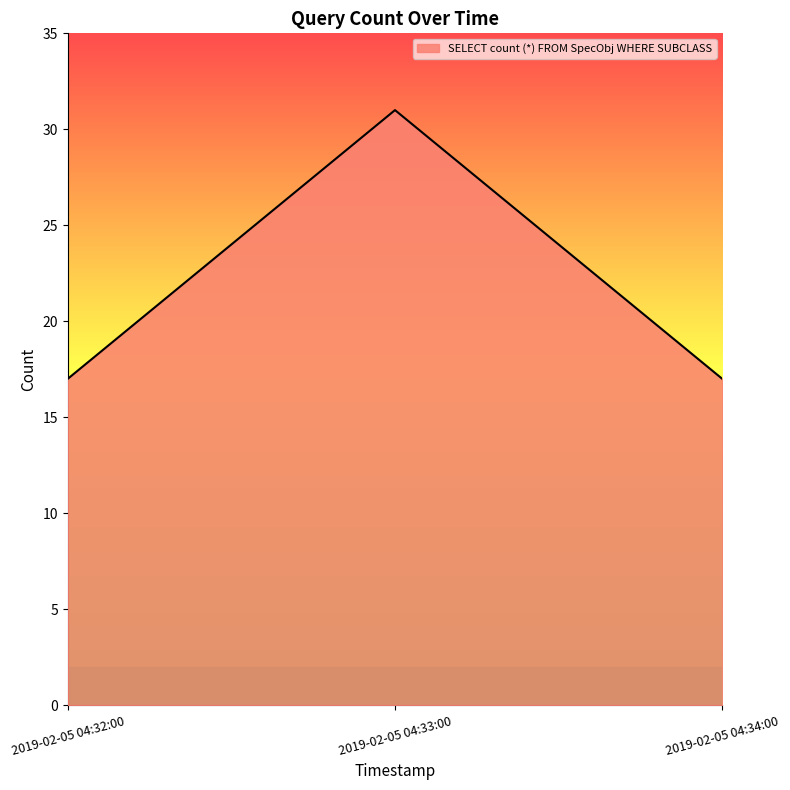

What is the sum of the values at 2019-02-05 04:34:00 and 2019-02-05 04:33:00?

48